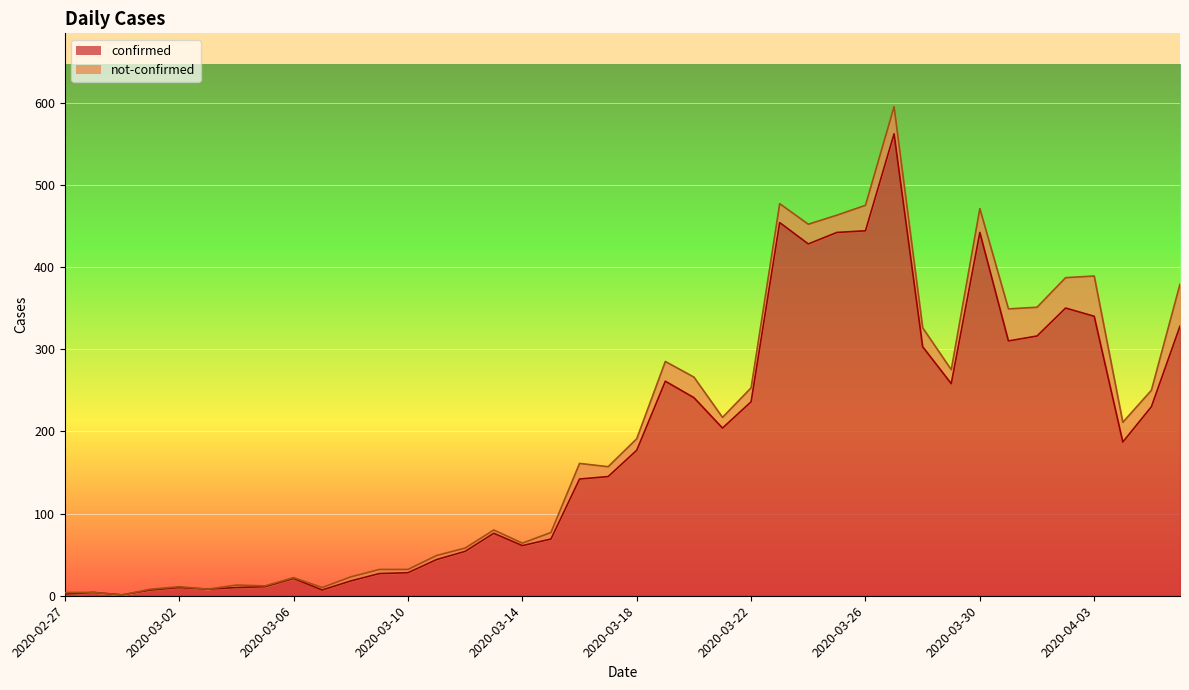

Reading left to right, extract all data points from this chart.

2020-02-27=2	2020-02-28=4	2020-02-29=1	2020-03-01=7	2020-03-02=10	2020-03-03=8	2020-03-04=10	2020-03-05=11	2020-03-06=21	2020-03-07=7	2020-03-08=18	2020-03-09=27	2020-03-10=28	2020-03-11=44	2020-03-12=54	2020-03-13=76	2020-03-14=61	2020-03-15=69	2020-03-16=142	2020-03-17=145	2020-03-18=177	2020-03-19=261	2020-03-20=241	2020-03-21=204	2020-03-22=236	2020-03-23=454	2020-03-24=428	2020-03-25=442	2020-03-26=444	2020-03-27=562	2020-03-28=303	2020-03-29=258	2020-03-30=442	2020-03-31=310	2020-04-01=316	2020-04-02=350	2020-04-03=340	2020-04-04=187	2020-04-05=230	2020-04-06=328